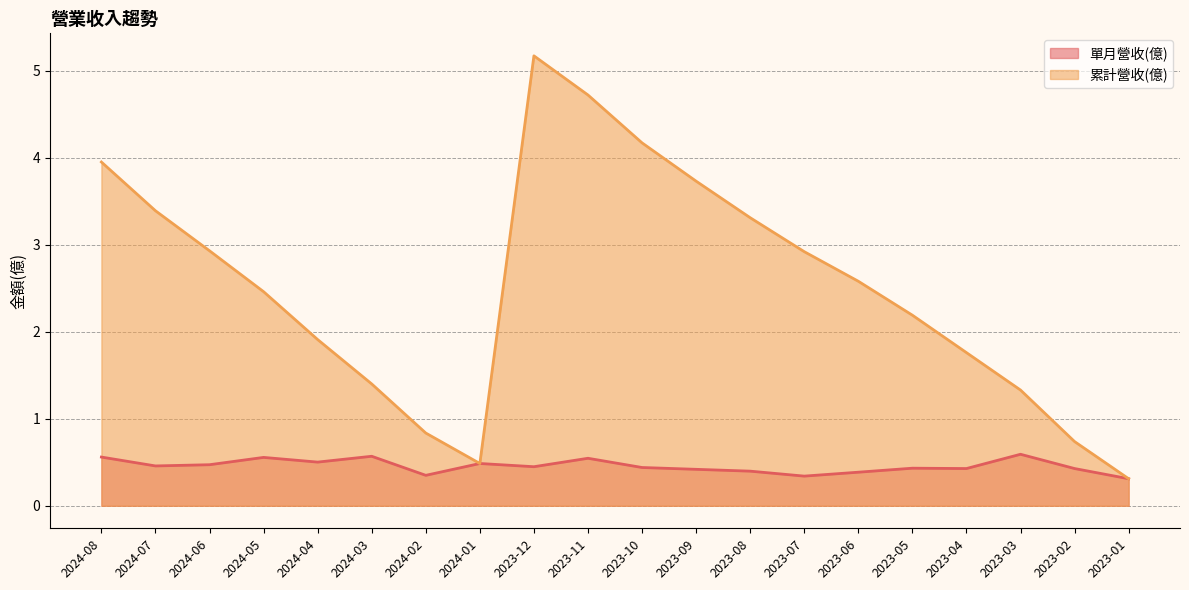

The 累計營收(億) series shows 0.8 at 2024-02. True or false?

True